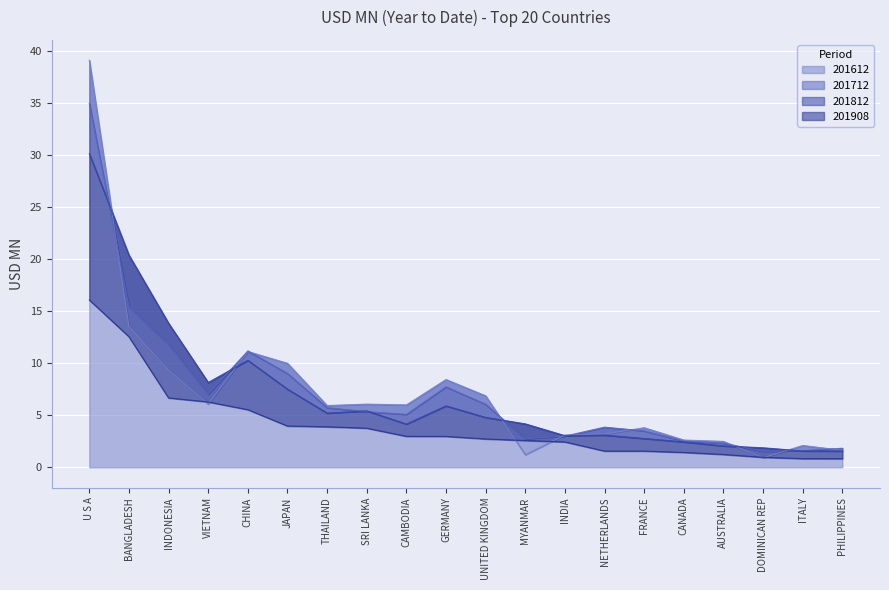

At which category is the sum across all series the highest?

U S A